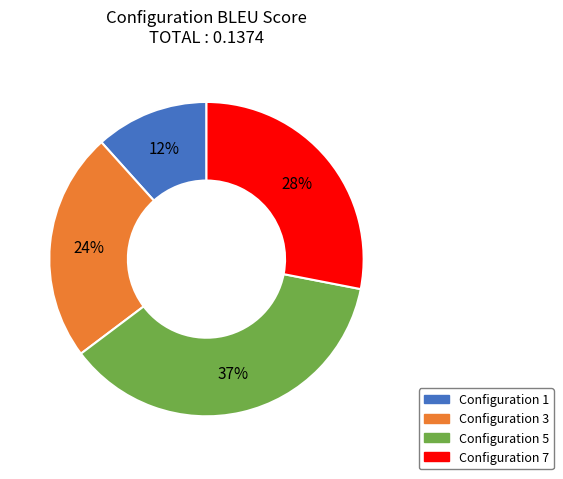

To the nearest percent, what is the difference between the largest and smallest slice percentages?

25%